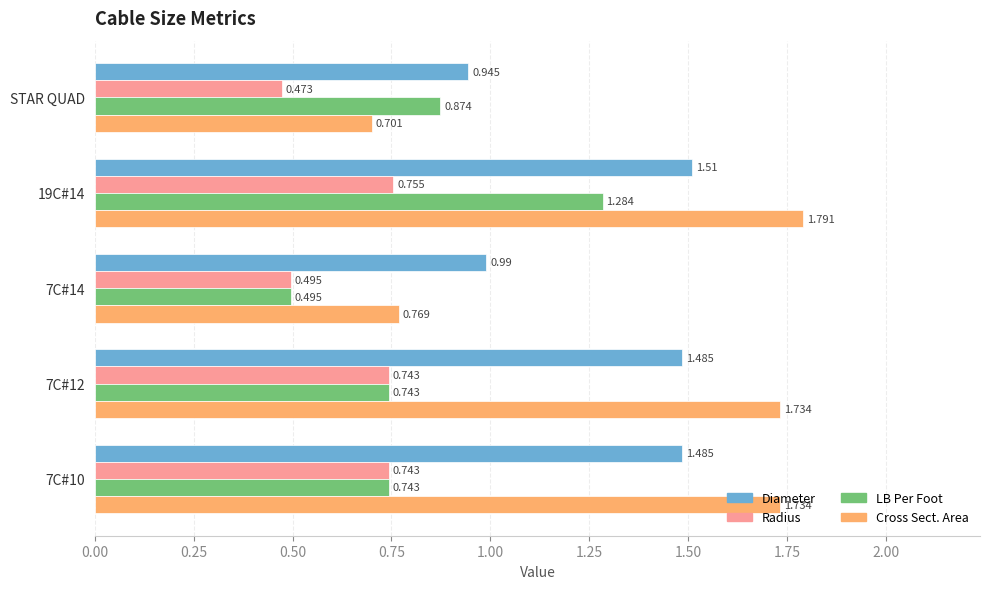

Which series has the largest range (max minus min)?

Cross Sect. Area